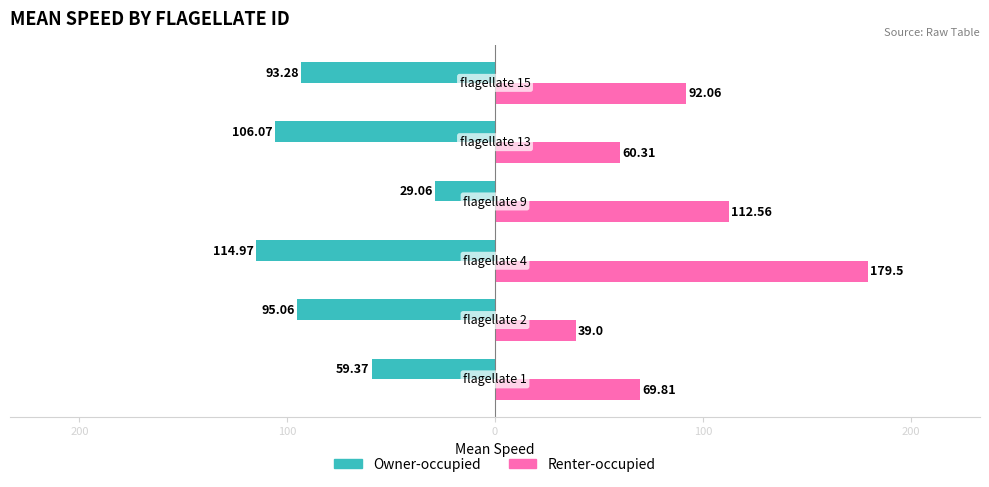

What is the minimum value for Renter-occupied?

39.0